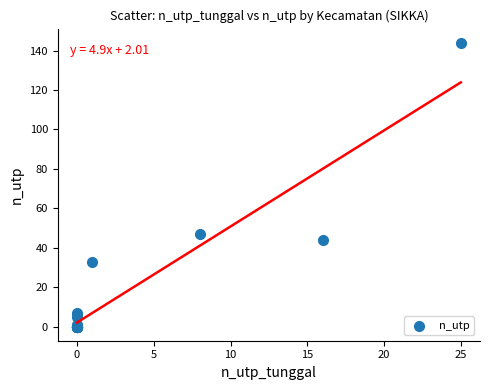

What Y value in the scatter plot is closest to 72?

47